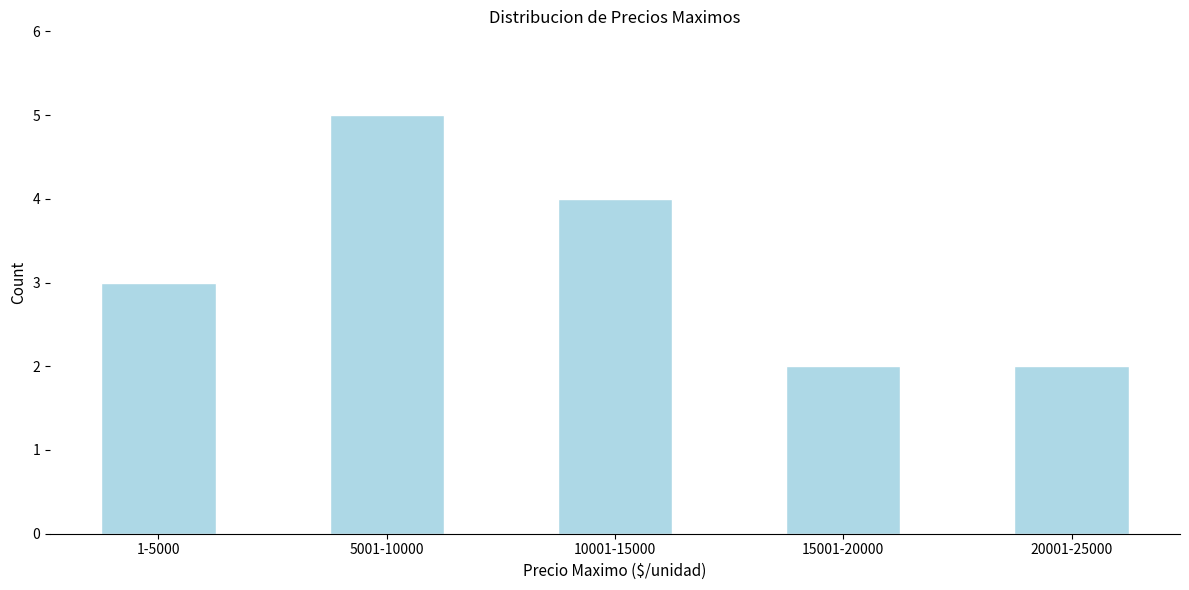

Reading right to left, what are all the values shown in this chart?

2	2	4	5	3